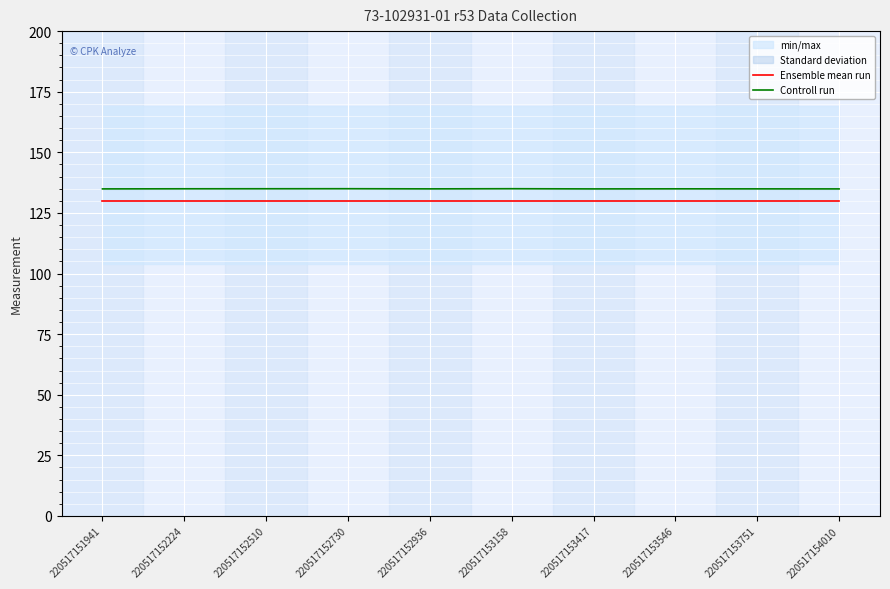

How many Controll run values are between 134 and 135?

10